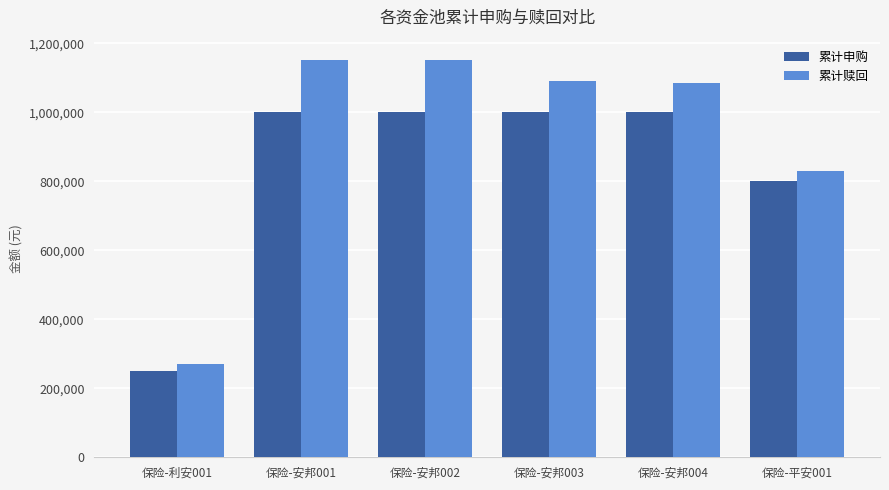

Which series has the widest spread of values?

累计赎回